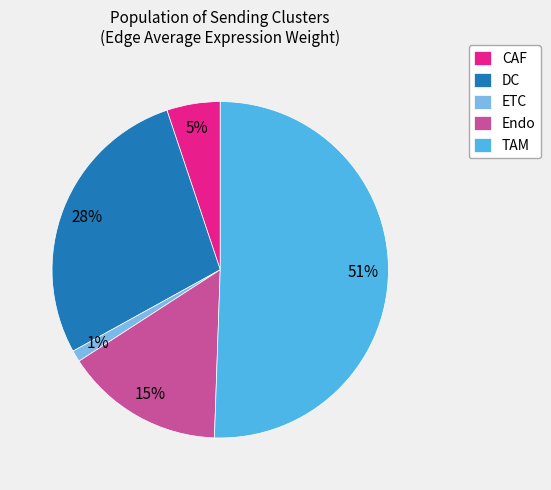

Rank the categories by value from highest to lowest.

TAM, DC, Endo, CAF, ETC